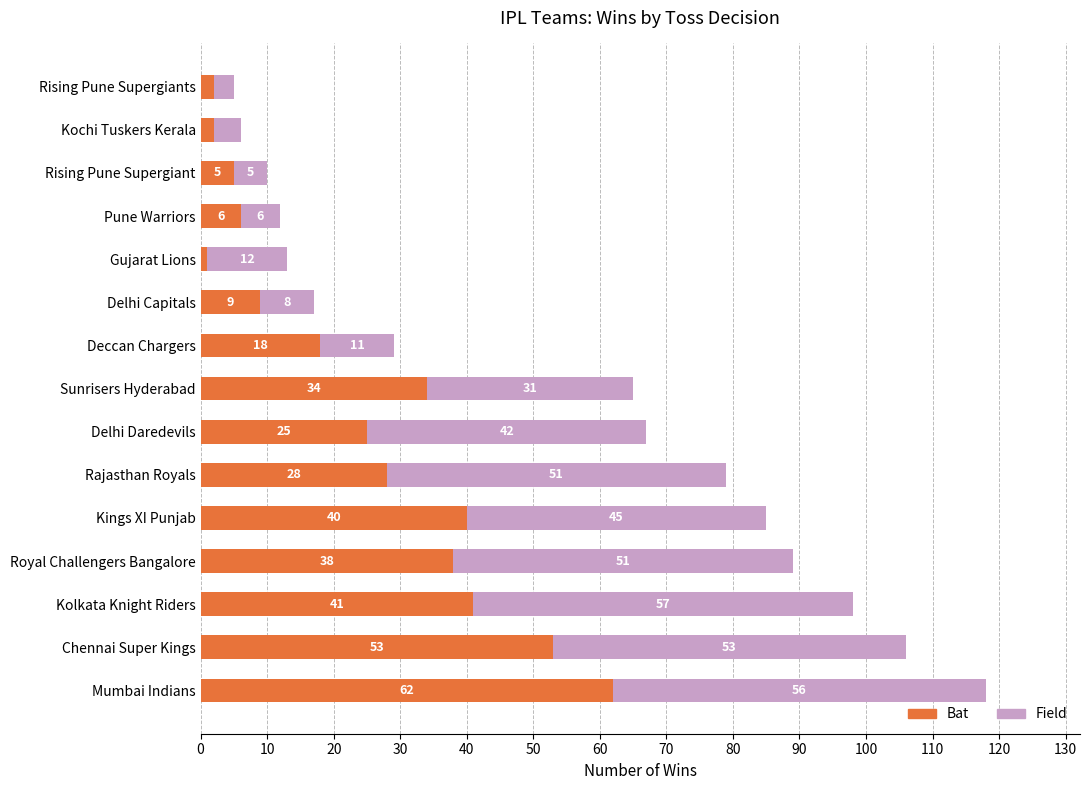

At which category is the sum across all series the highest?

Mumbai Indians